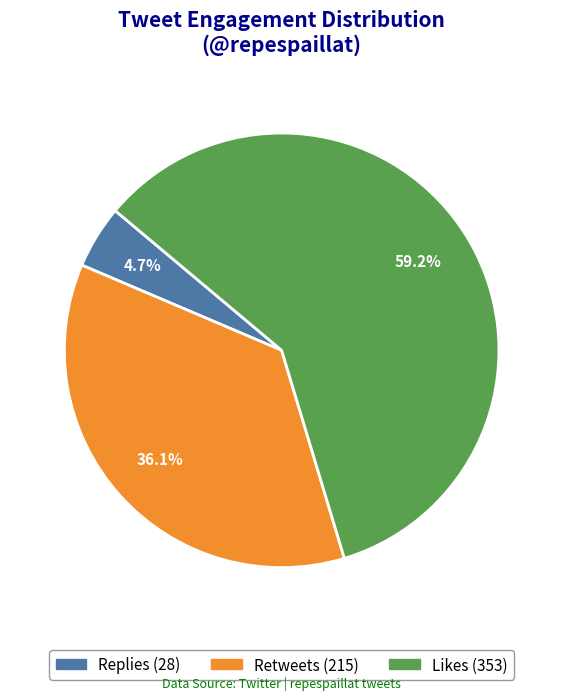

How many slices are in this pie chart?

3